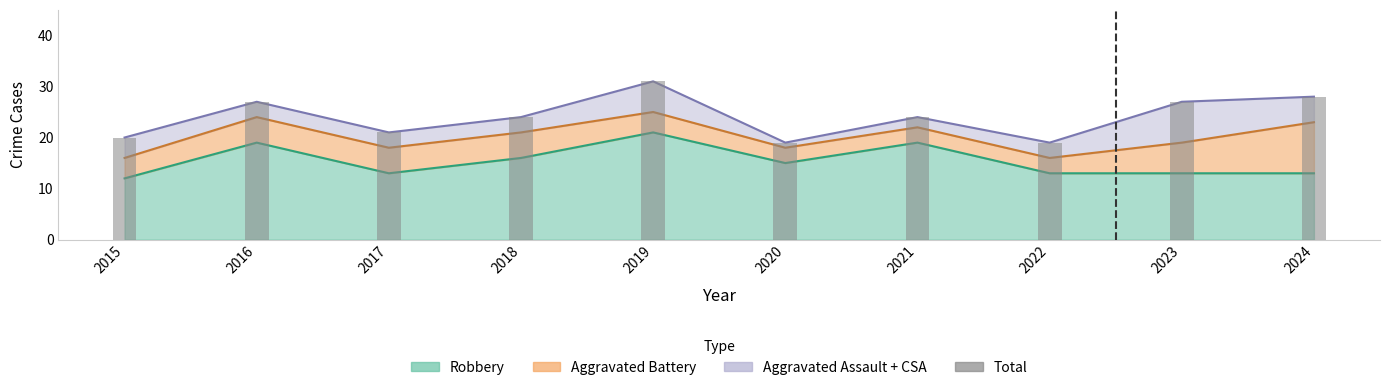

At which label does the data first exceed 24?

2016